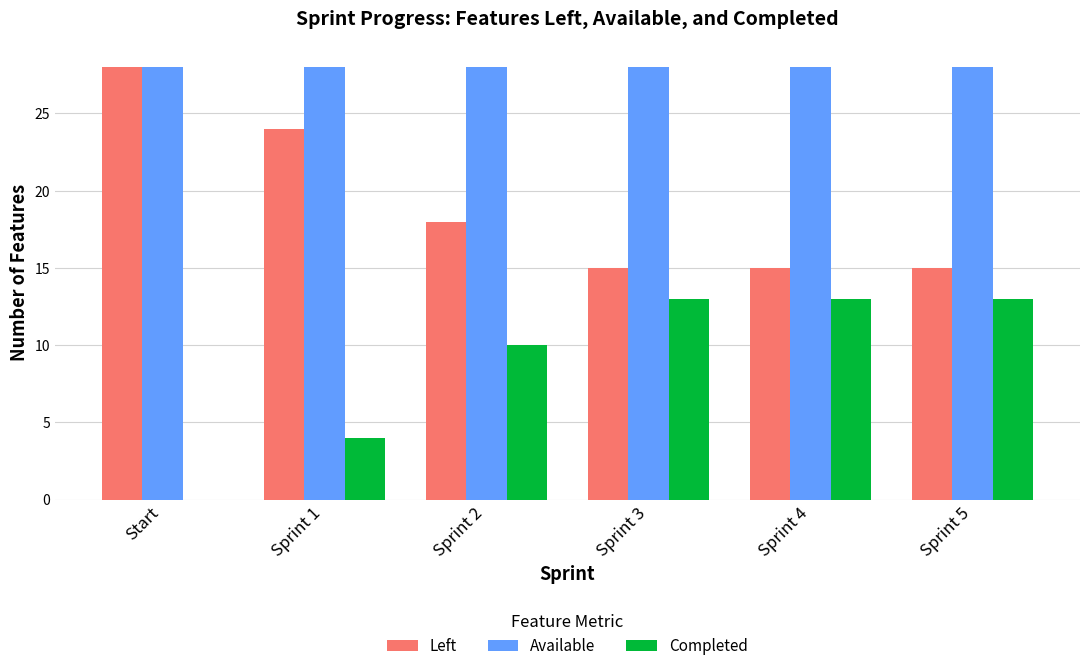

Where is Completed nearest to the value 6?

Sprint 1